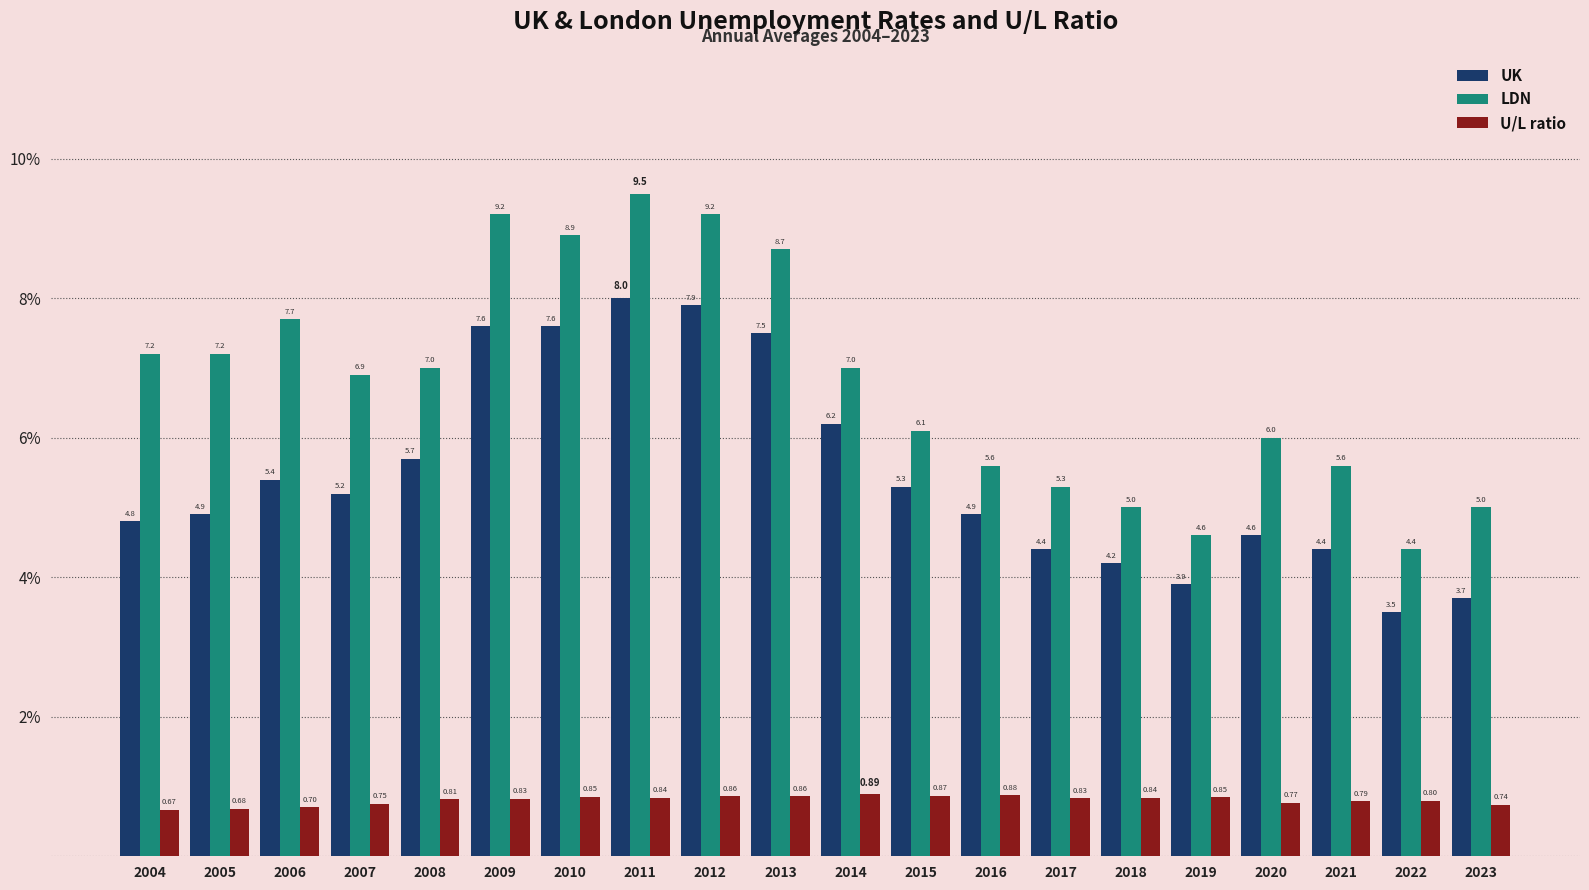

Rank the series by their maximum value, from lowest to highest.

U/L ratio, UK, LDN